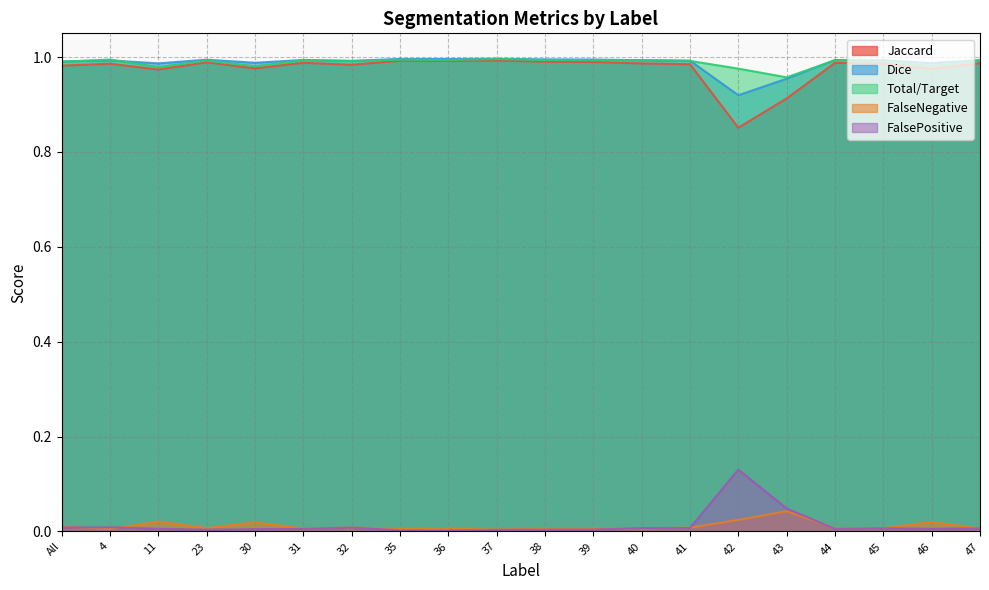

True or false: Dice and Jaccard cross at least once.

False